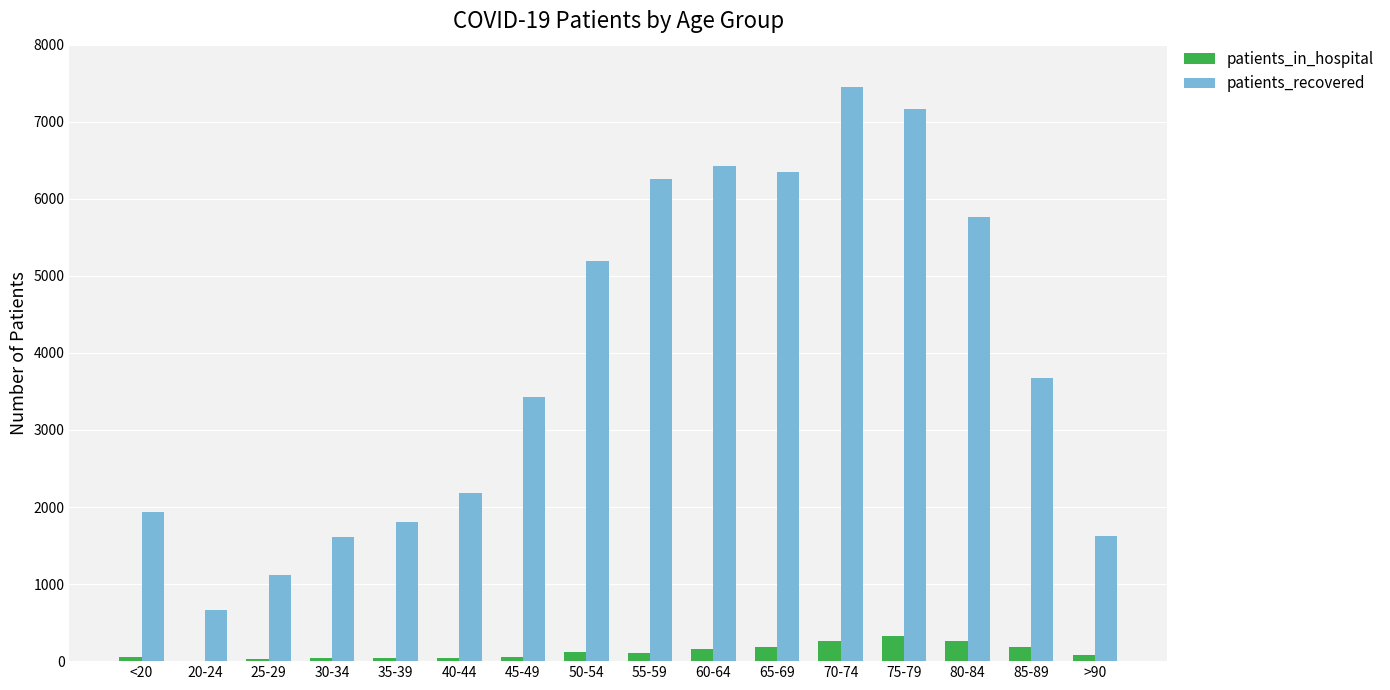

At which category is the sum across all series the highest?

70-74